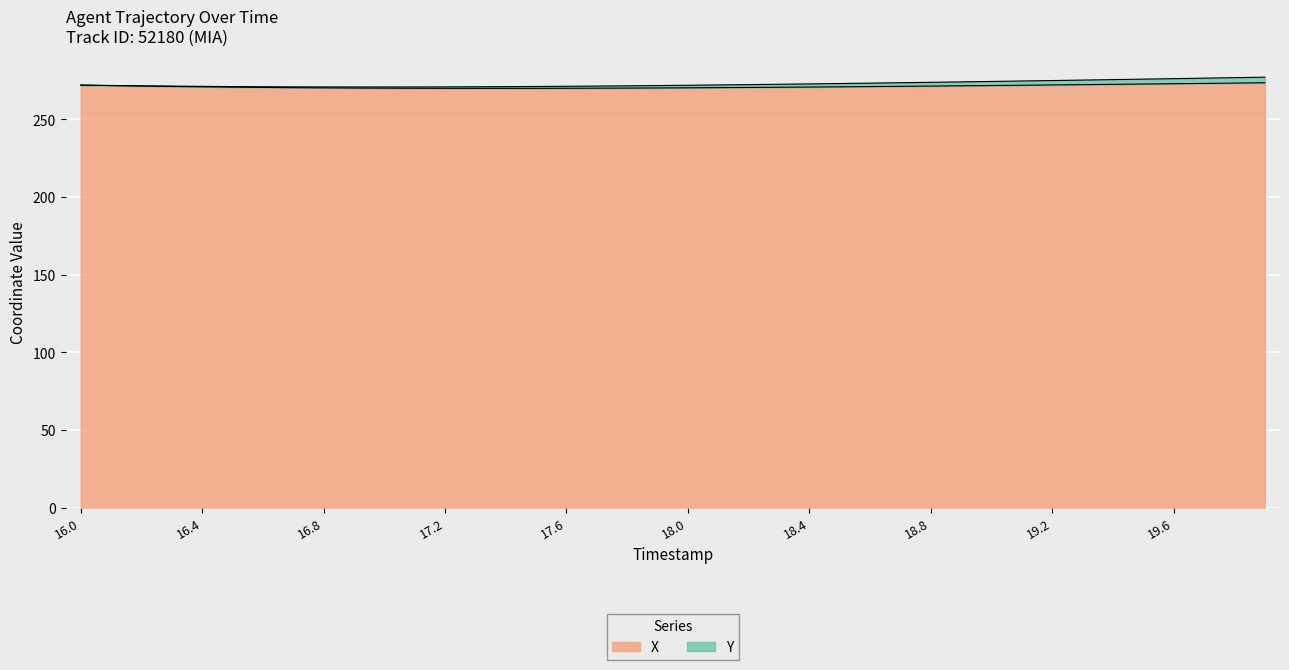

Rank the categories by value from highest to lowest.

19.9, 19.8, 19.7, 19.6, 19.5, 19.4, 19.3, 19.2, 16.0, 19.1, 19.0, 16.1, 18.9, 16.2, 18.8, 18.7, 16.3, 18.6, 16.4, 18.5, 18.4, 16.5, 18.3, 16.6, 18.2, 18.1, 16.7, 18.0, 16.8, 17.9, 16.9, 17.8, 17.0, 17.7, 17.1, 17.6, 17.2, 17.5, 17.3, 17.4